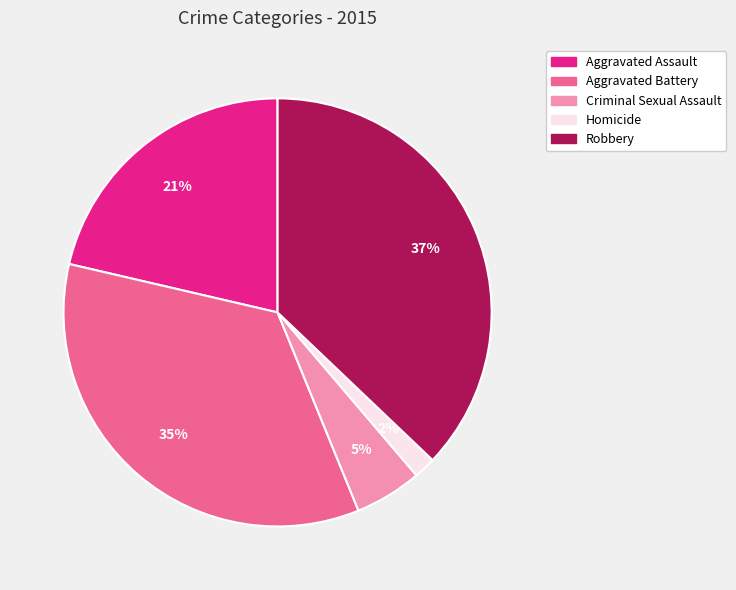

To the nearest percent, what is the combined percentage of Aggravated Assault and Robbery?

58%